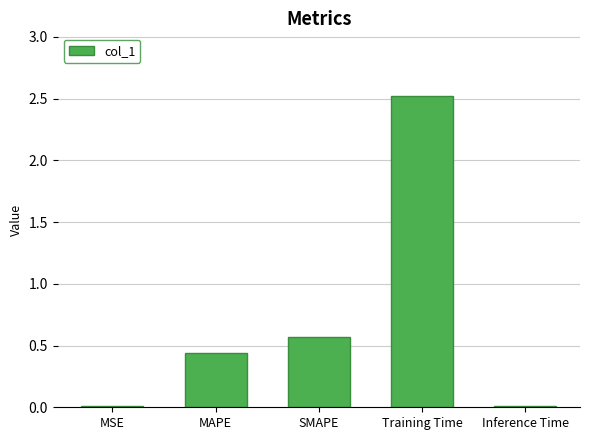

Where is the data nearest to the value 1?

SMAPE